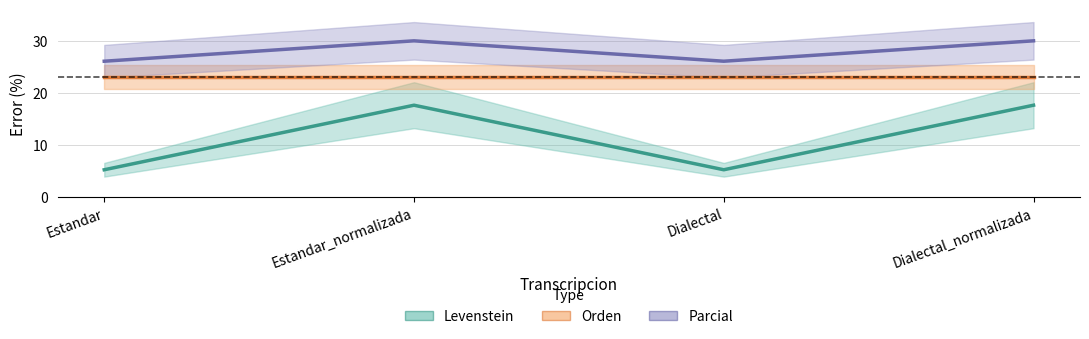

What is the sum of the Orden values at Estandar_normalizada and Dialectal?

46.2